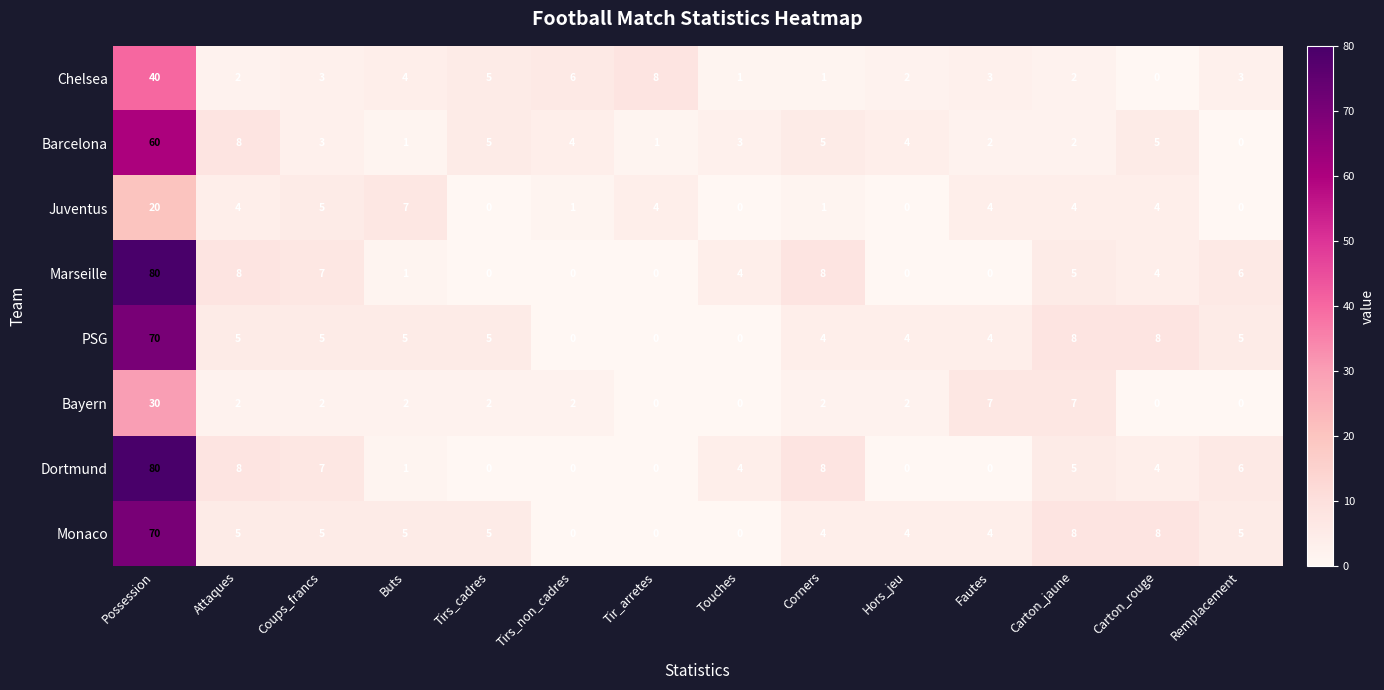

What is the sum of the Dortmund values at Tir_arretes and Possession?

80